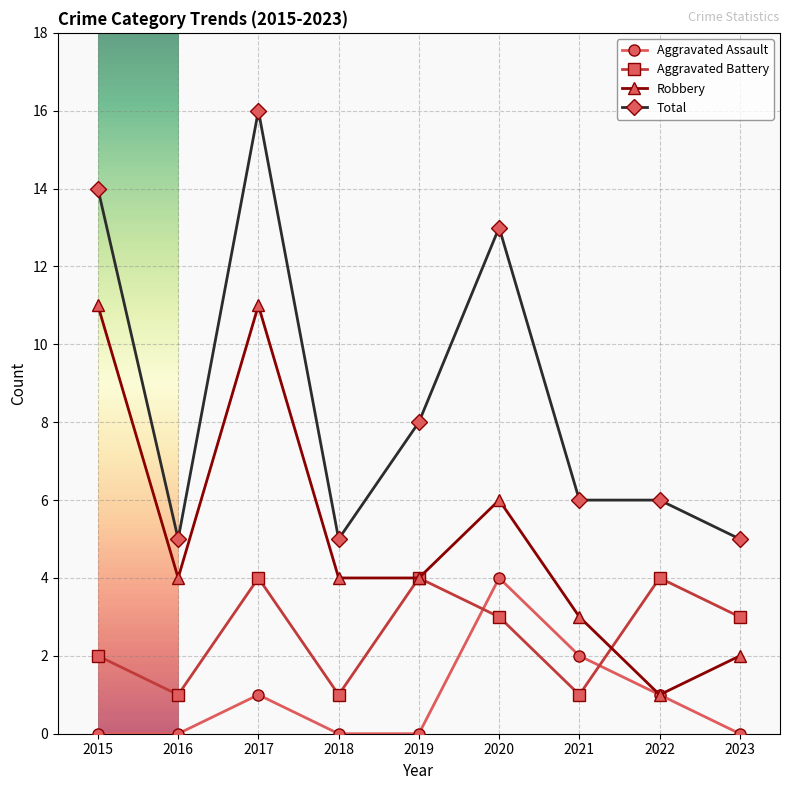

Which series has the largest range (max minus min)?

Total